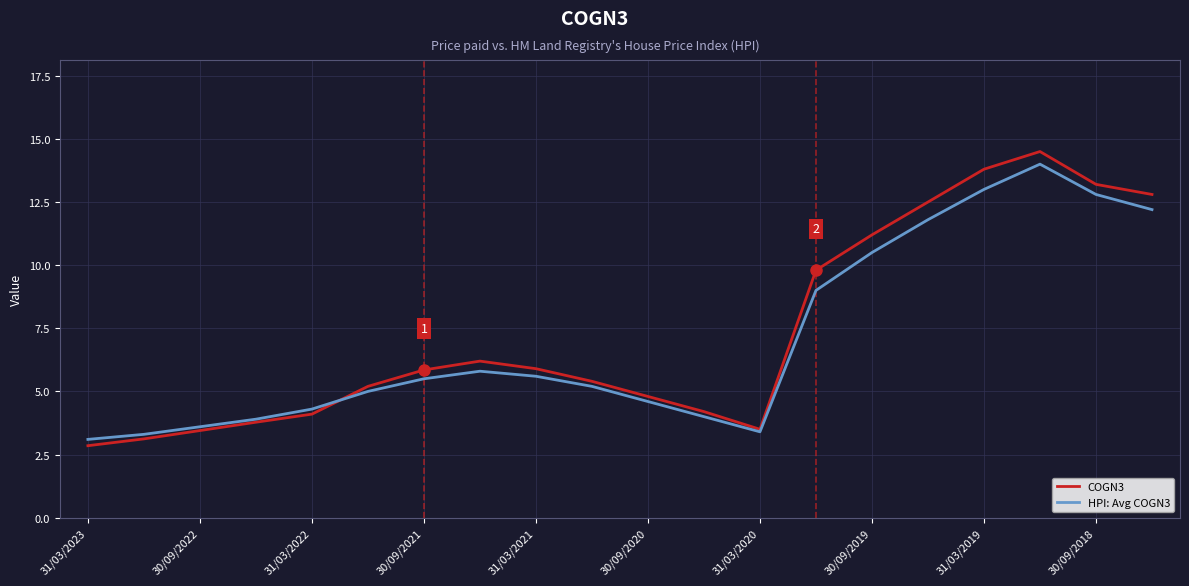

What is the sum of all COGN3 values?

146.2